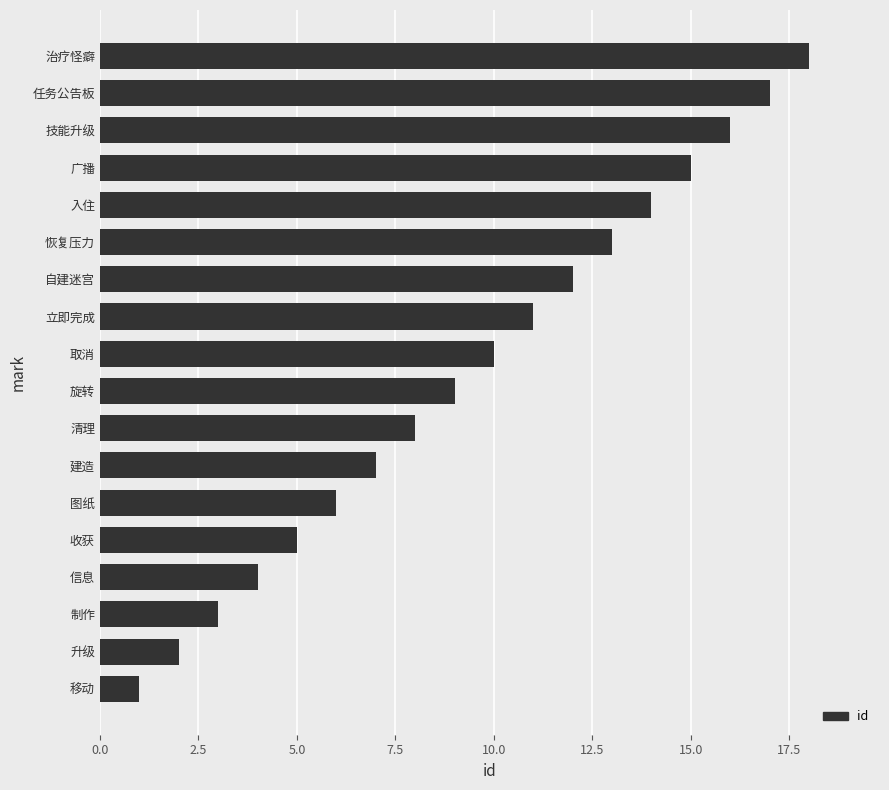

List the labels in order of value, largest first.

治疗怪癖, 任务公告板, 技能升级, 广播, 入住, 恢复压力, 自建迷宫, 立即完成, 取消, 旋转, 清理, 建造, 图纸, 收获, 信息, 制作, 升级, 移动